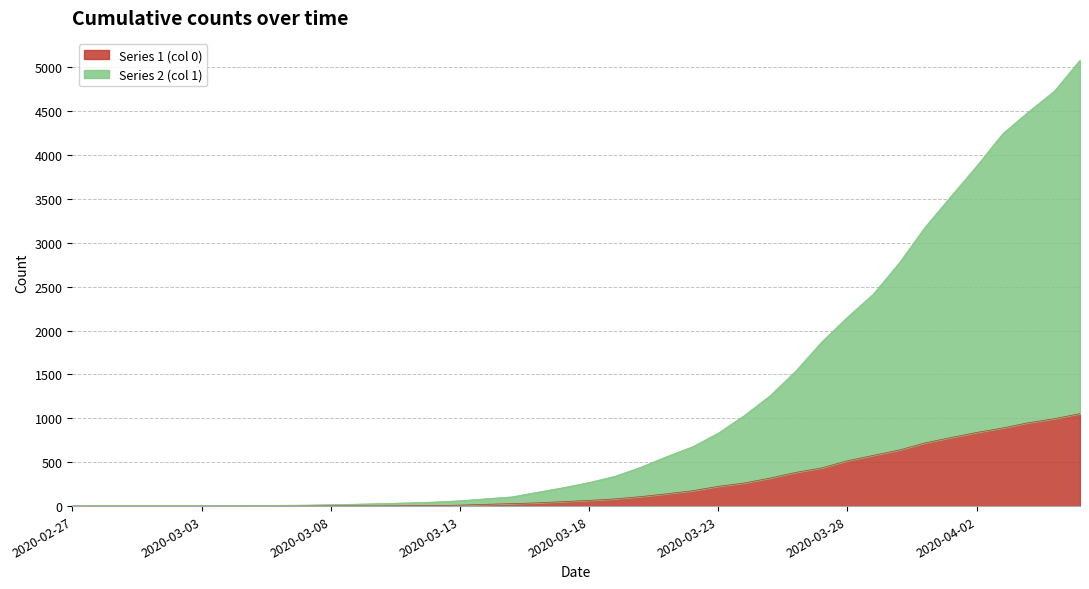

How many positive values does the Series 1 (col 0) series have?

31